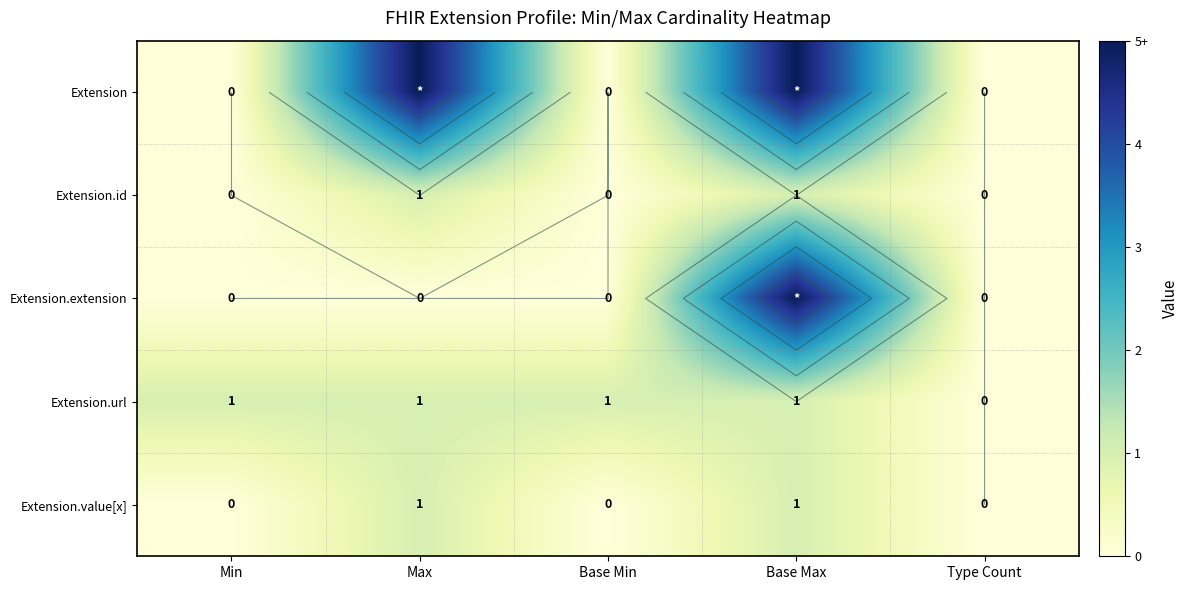

How many data points in Extension are above 0?

2